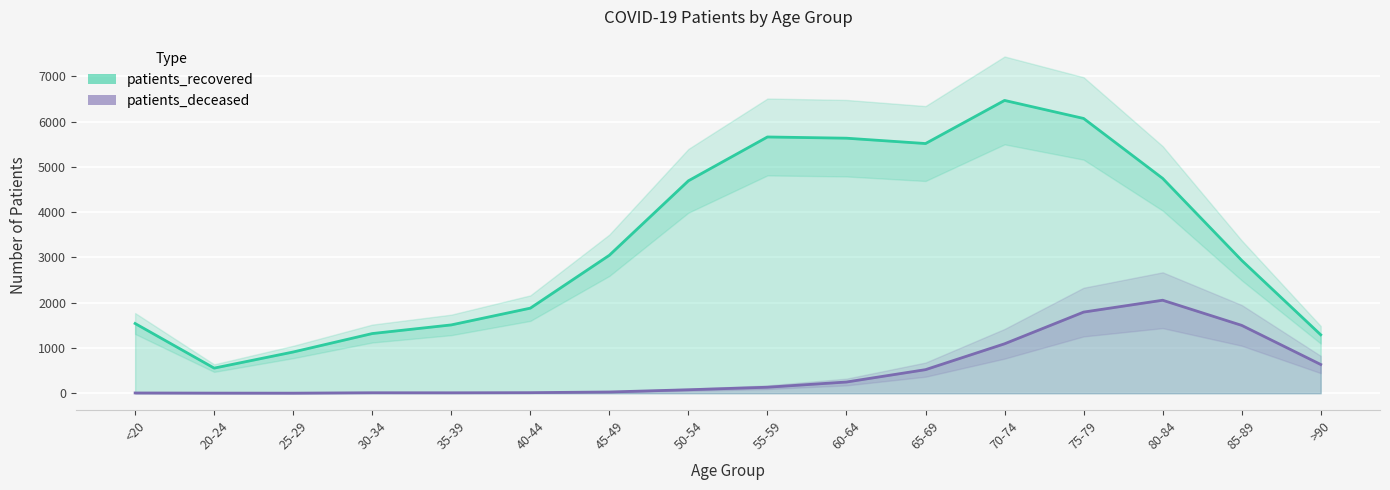

What is the spread (max minus min) of values at 85-89?

1435